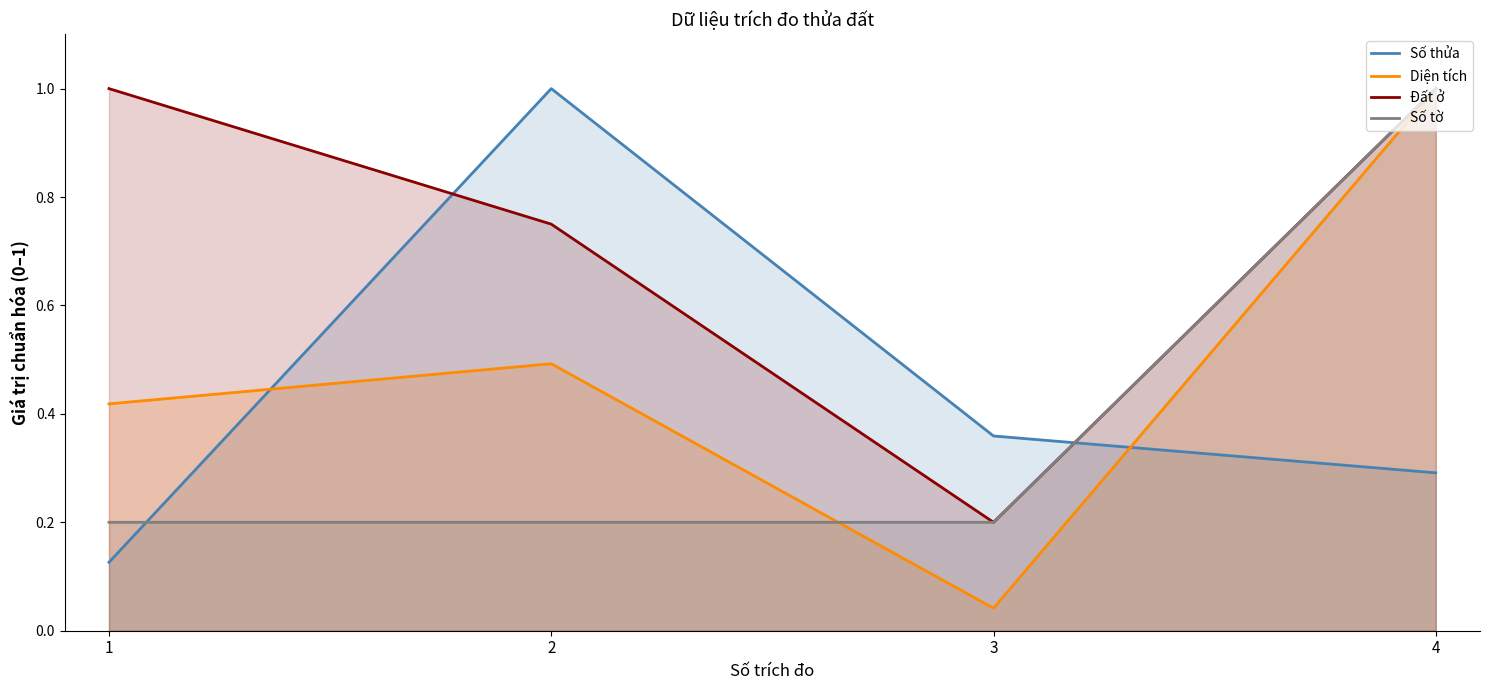

Which label corresponds to the largest value in the chart?

2